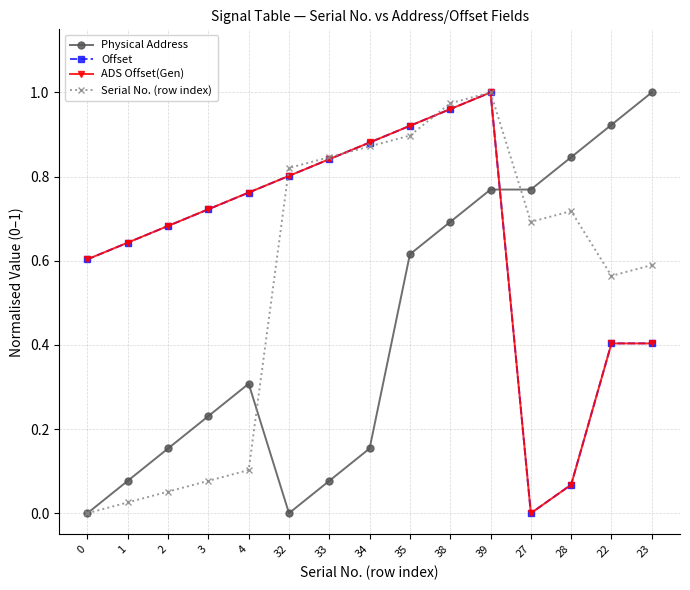

In Offset, how many points are lower than both neighbors (excluding endpoints)?

1